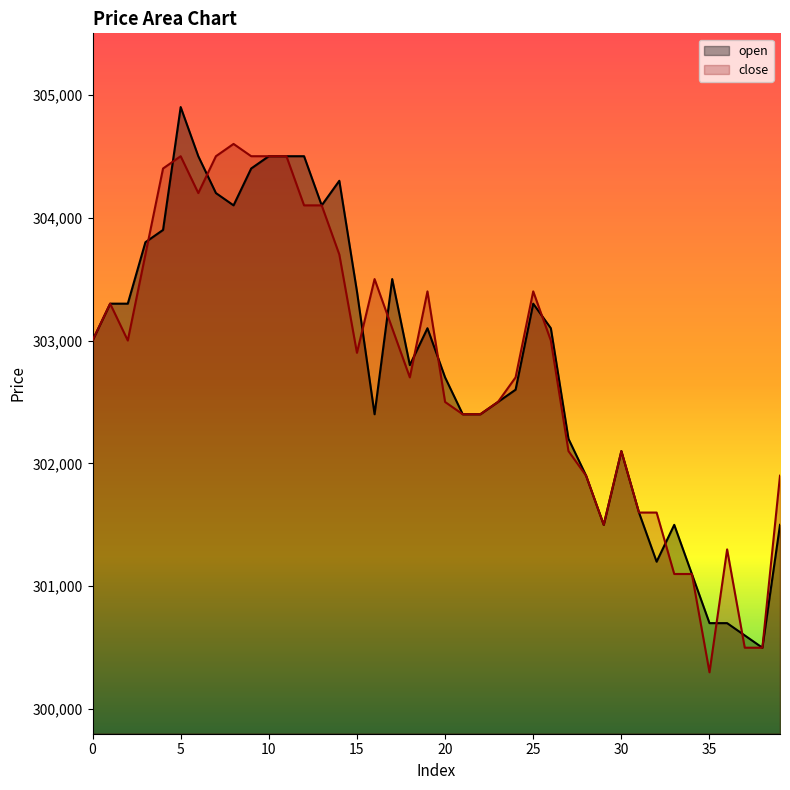

What is the value of the close point at the 16th from the left?

302900